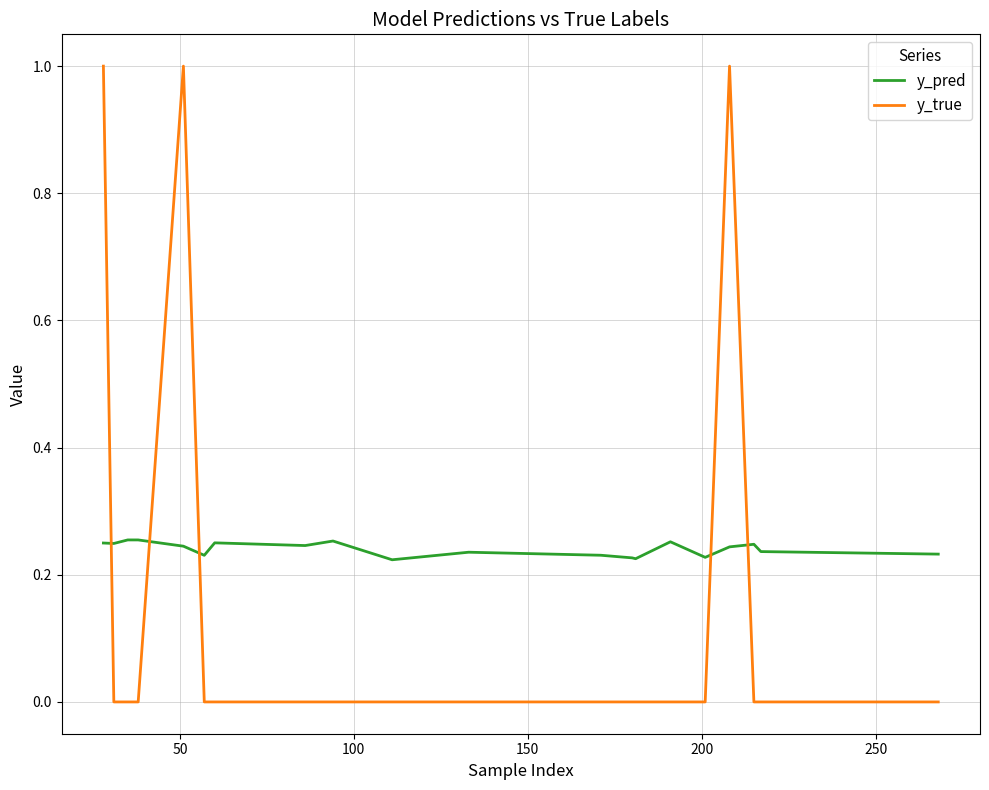

How many times do y_pred and y_true cross each other?

5